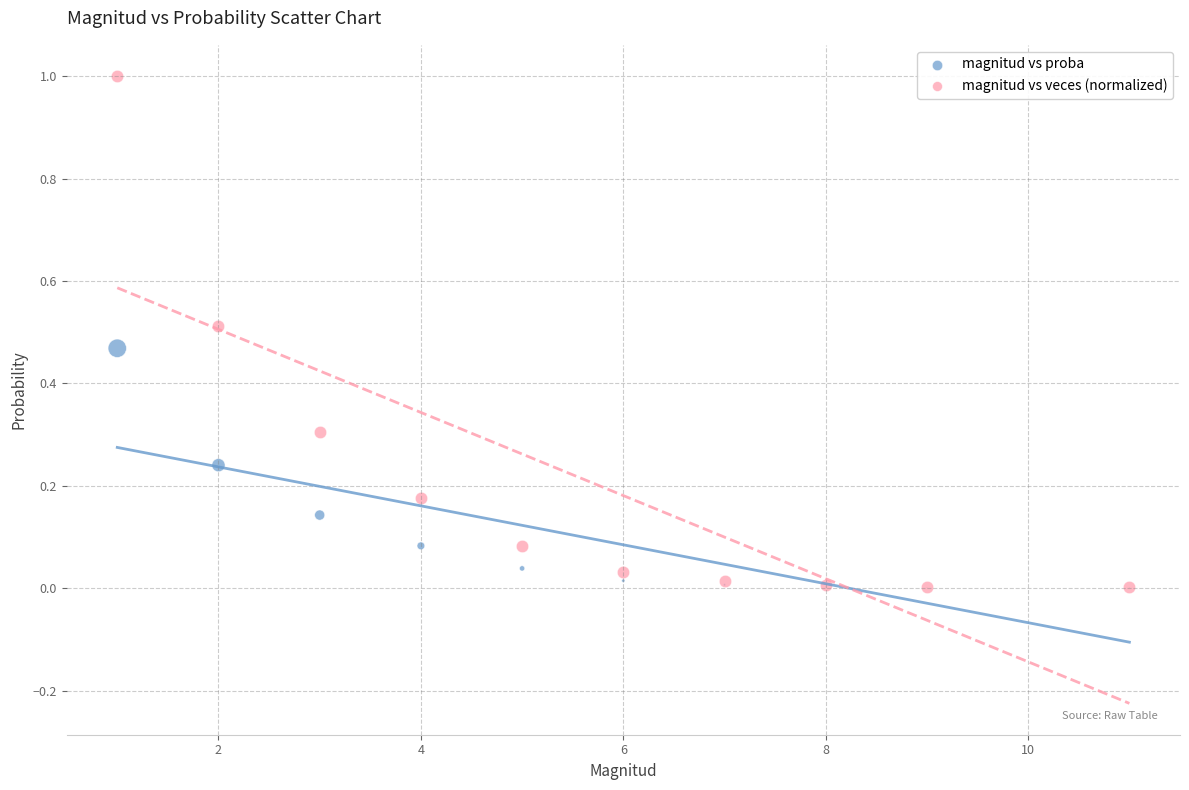

Which series has the largest Y range (max minus min)?

magnitud vs veces (normalized)